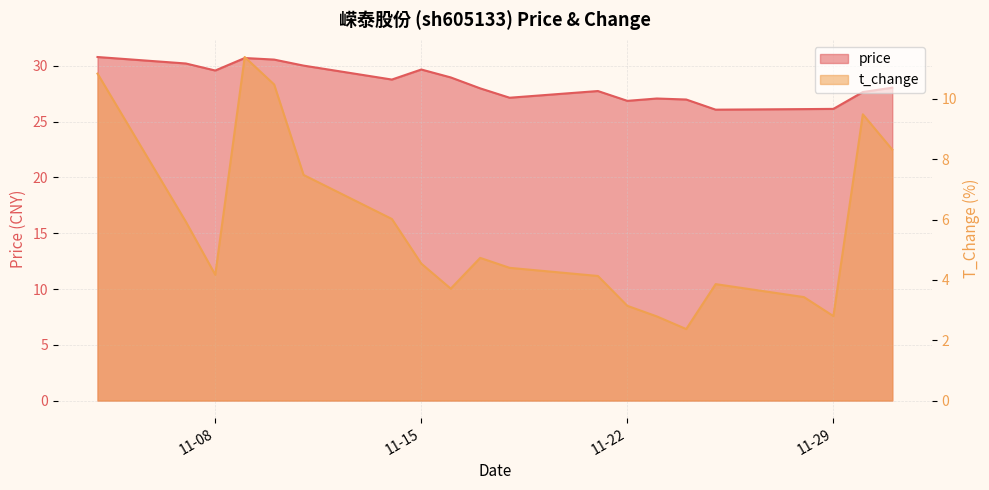

In t_change, how many points are lower than both neighbors (excluding endpoints)?

4